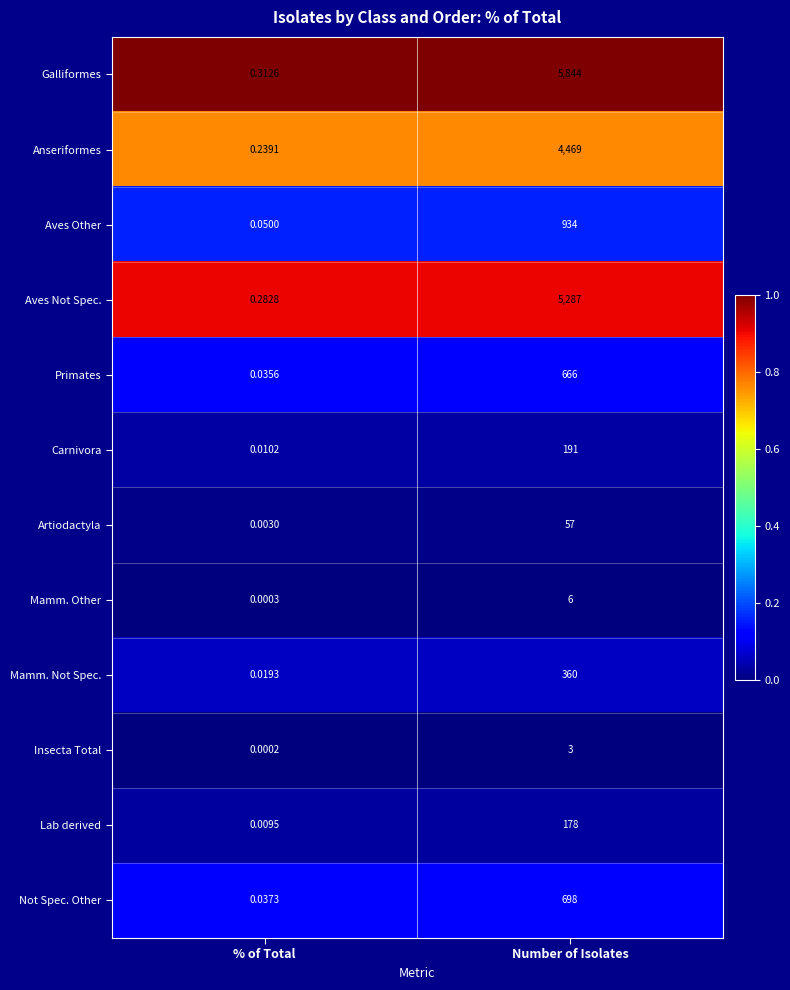

Which label corresponds to the largest value in the chart?

Number of Isolates